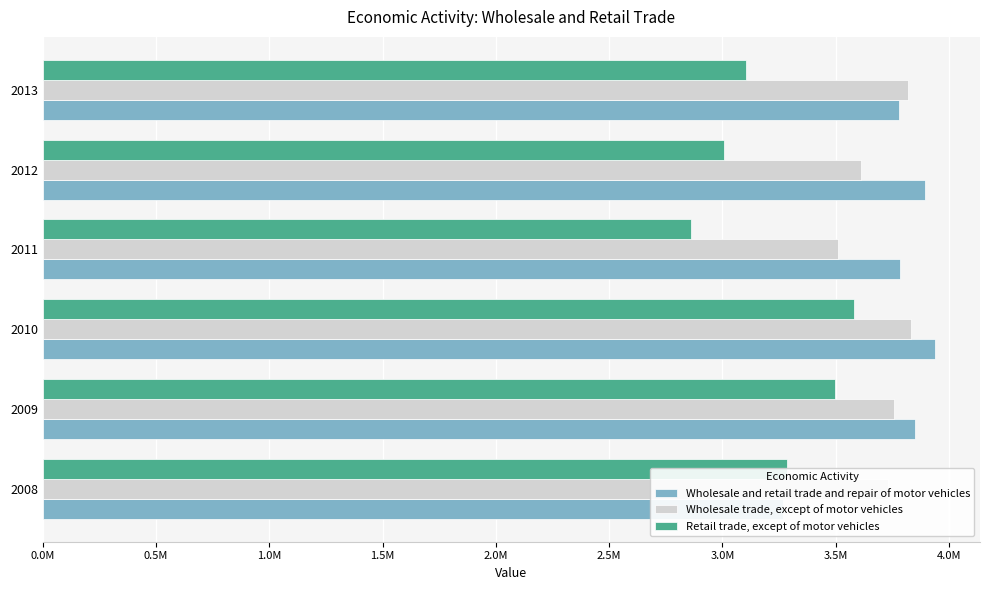

Does the chart contain stacked bars?

No